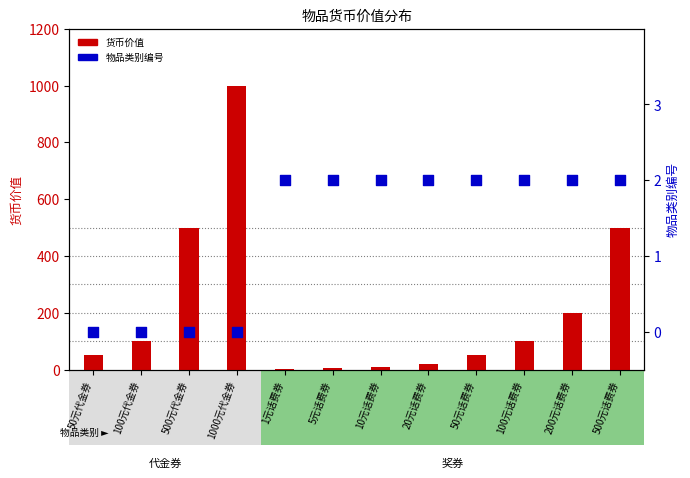

Which series has the widest spread of Y values?

货币价值